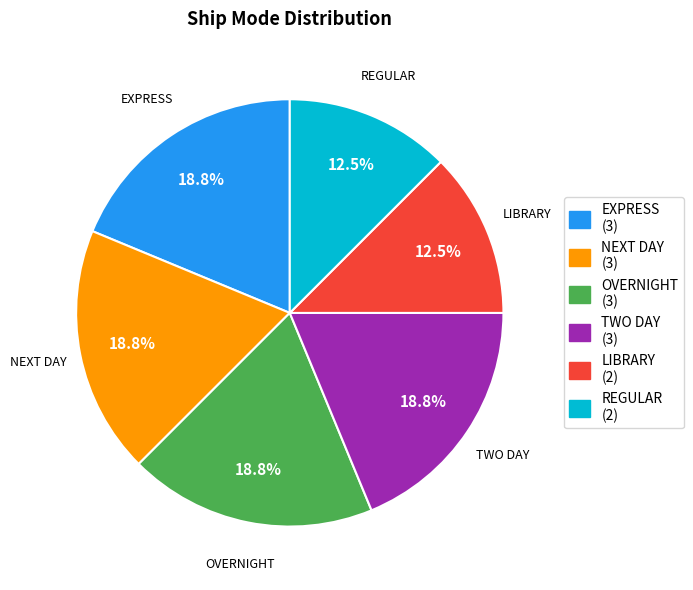

What is the ratio of the value at OVERNIGHT to the value at EXPRESS?

1.0